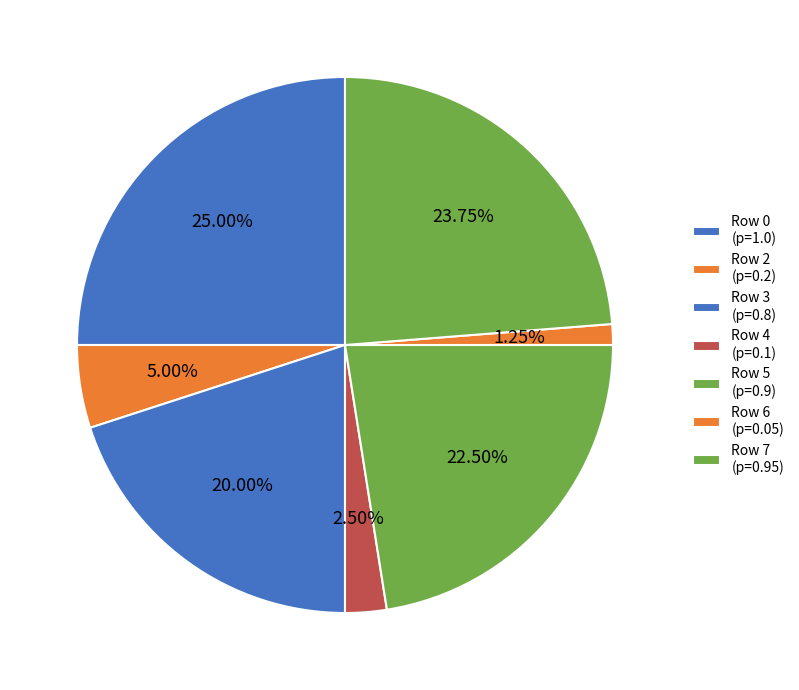

How many slices are in this pie chart?

7